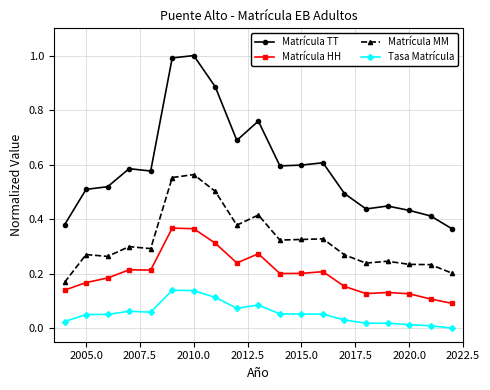

In Matrícula MM, how many points are lower than both neighbors (excluding endpoints)?

5